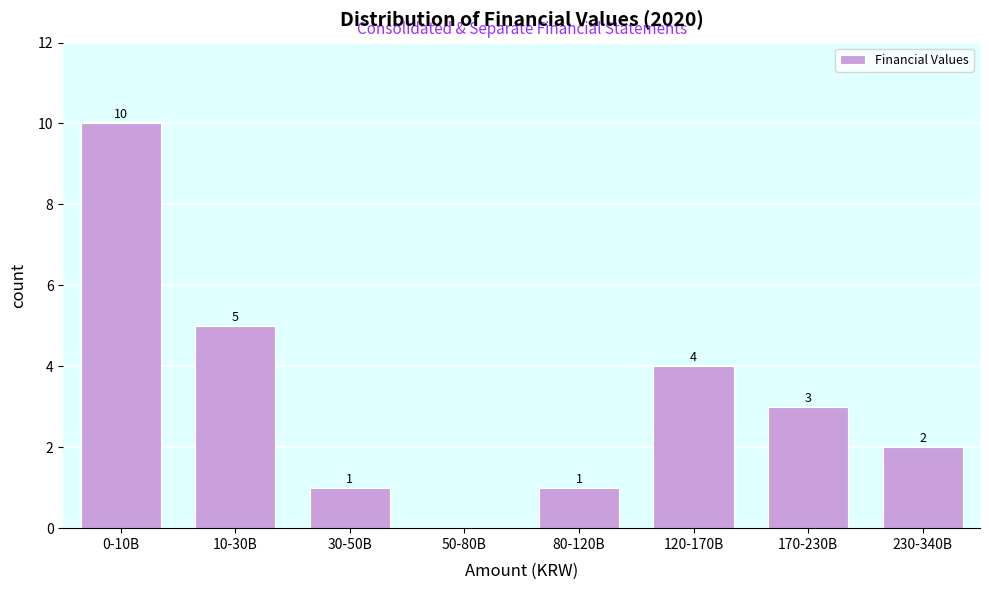

Reading left to right, transcribe all the data shown in this chart.

0-10B=10	10-30B=5	30-50B=1	50-80B=0	80-120B=1	120-170B=4	170-230B=3	230-340B=2